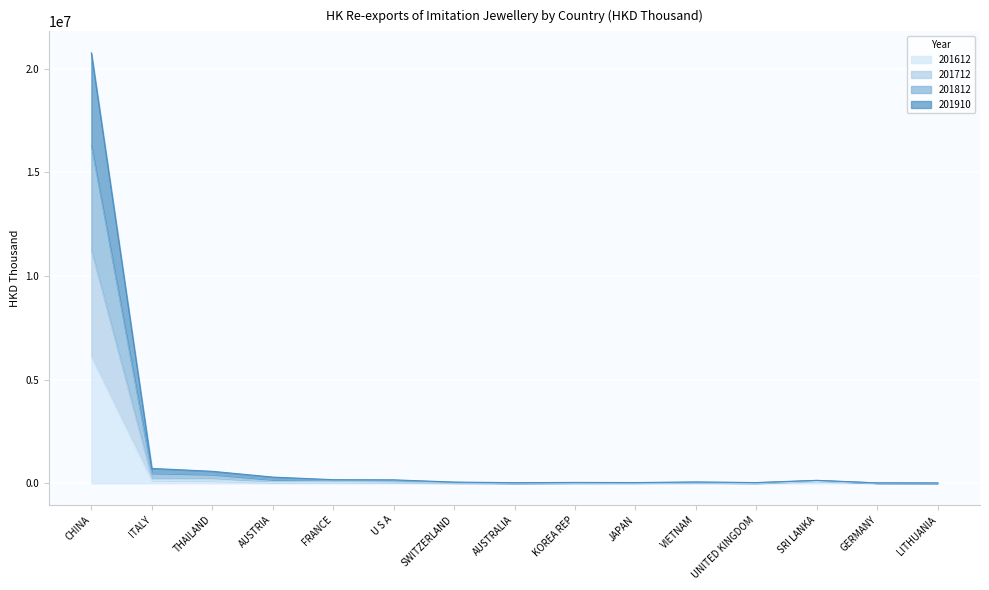

At how many categories does at least one series exceed 294259?

4